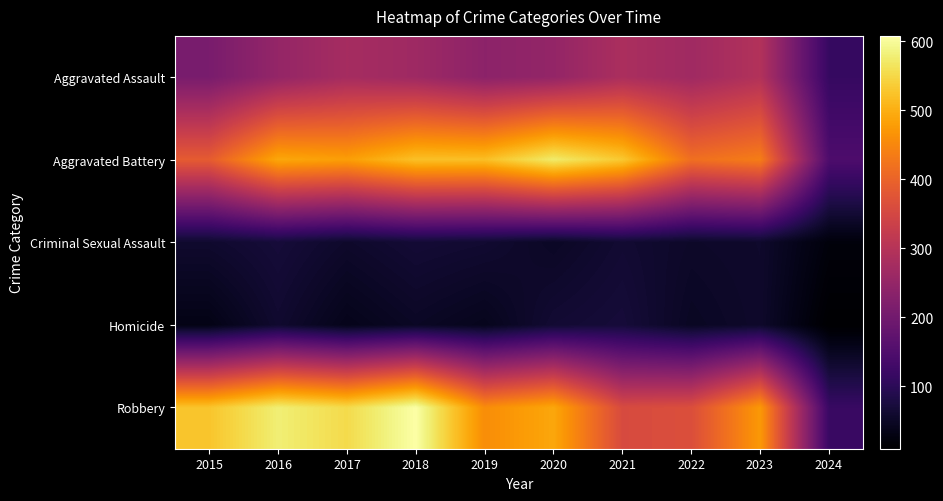

Which series has the largest range (max minus min)?

Robbery